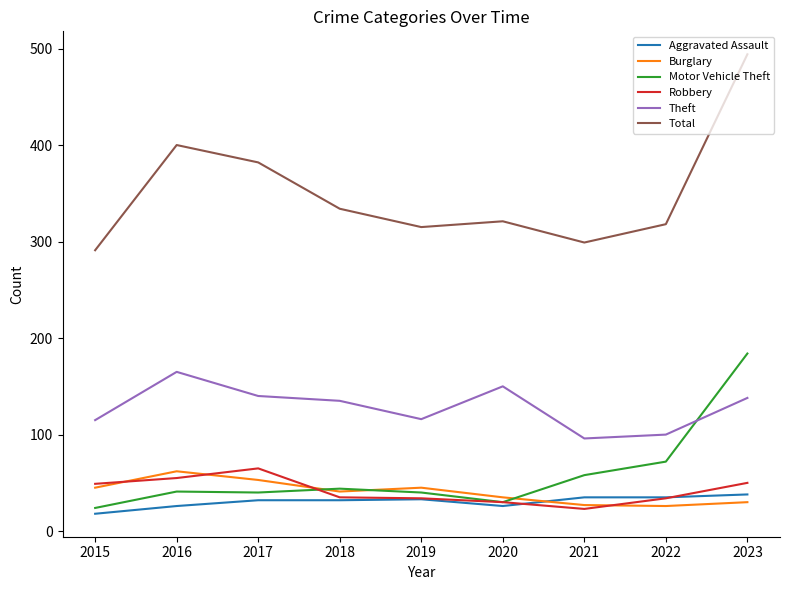

The value of Motor Vehicle Theft at 2023 is 308. True or false?

False